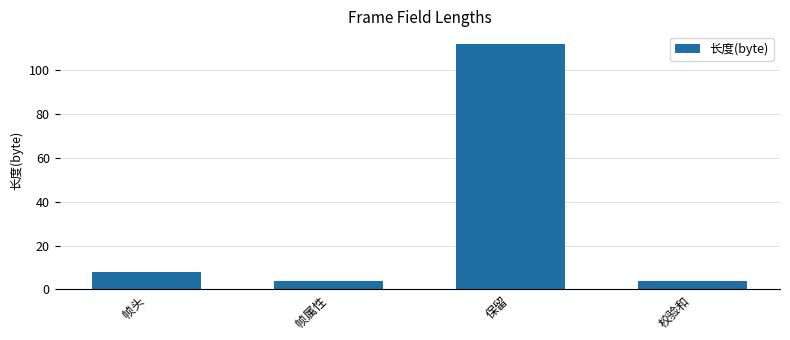

What is the greatest value displayed?

112